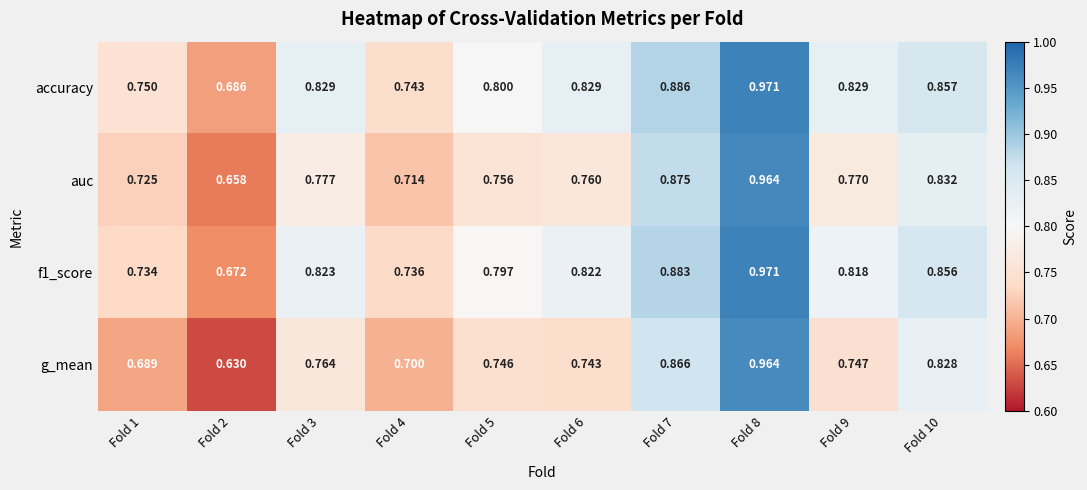

Which series has the largest total across all categories?

accuracy